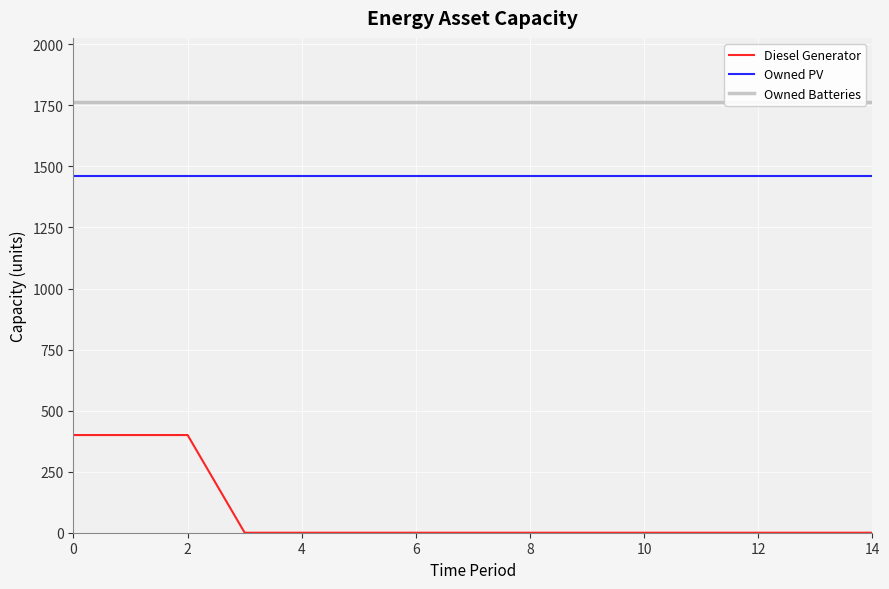

What is the average value of the Owned Batteries series?

1762